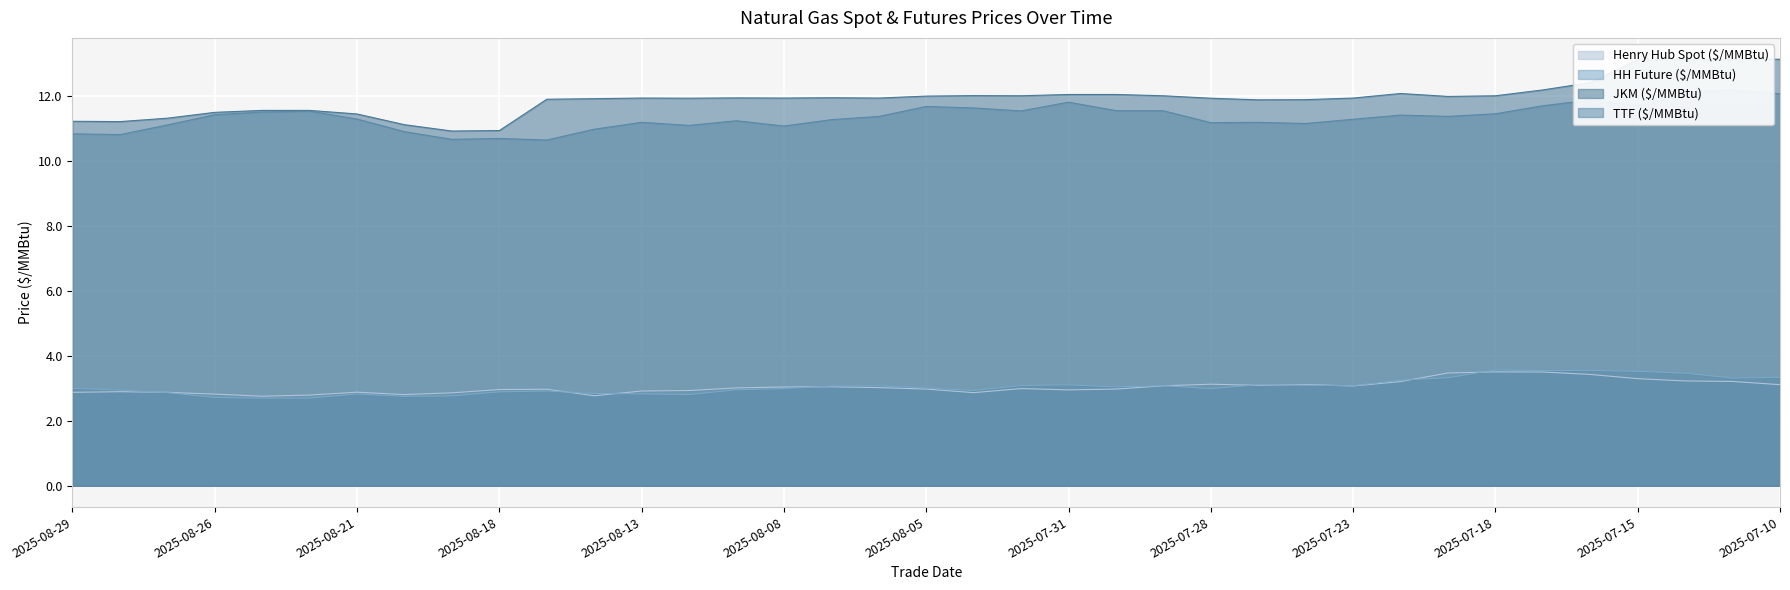

List the labels in order of HH Future ($/MMBtu) value, smallest first.

2025-08-25, 2025-08-22, 2025-08-26, 2025-08-20, 2025-08-19, 2025-08-12, 2025-08-21, 2025-08-13, 2025-08-14, 2025-08-27, 2025-08-18, 2025-08-15, 2025-08-04, 2025-08-28, 2025-08-11, 2025-07-28, 2025-08-08, 2025-08-29, 2025-08-05, 2025-07-30, 2025-08-07, 2025-08-06, 2025-07-23, 2025-07-29, 2025-08-01, 2025-07-24, 2025-07-31, 2025-07-25, 2025-07-22, 2025-07-11, 2025-07-21, 2025-07-10, 2025-07-14, 2025-07-15, 2025-07-17, 2025-07-16, 2025-07-18